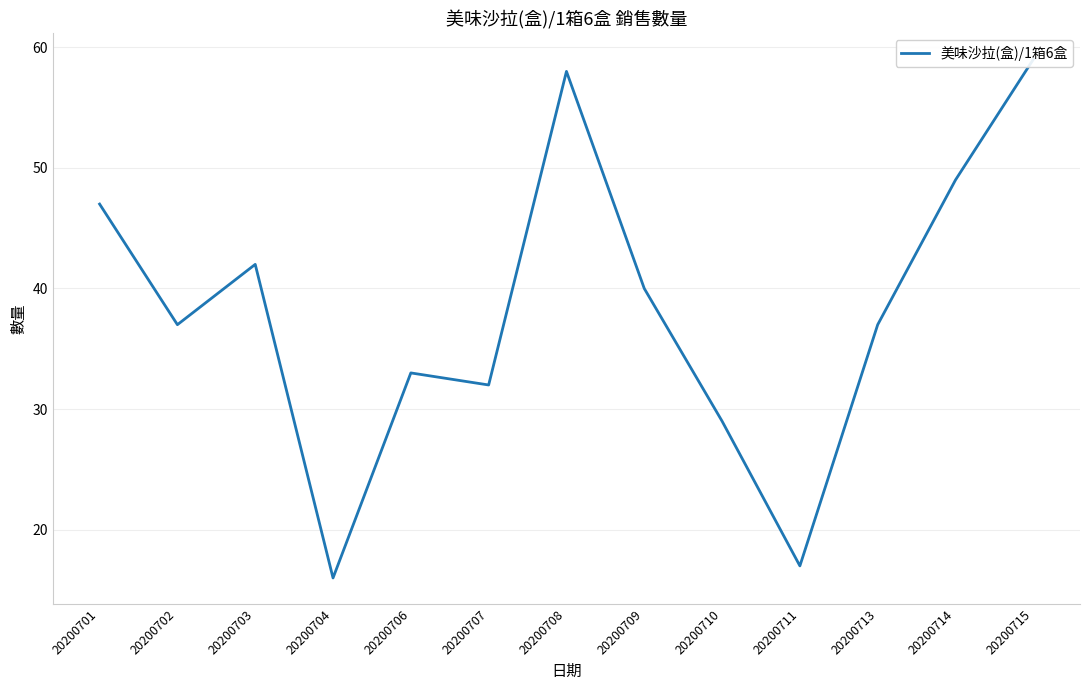

Count the number of data series in this chart.

1